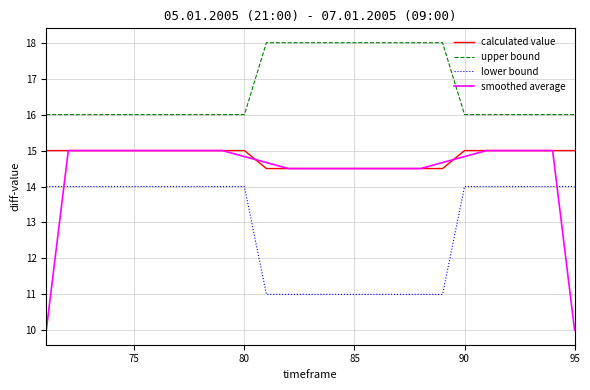

What is the minimum value for calculated value?

14.5